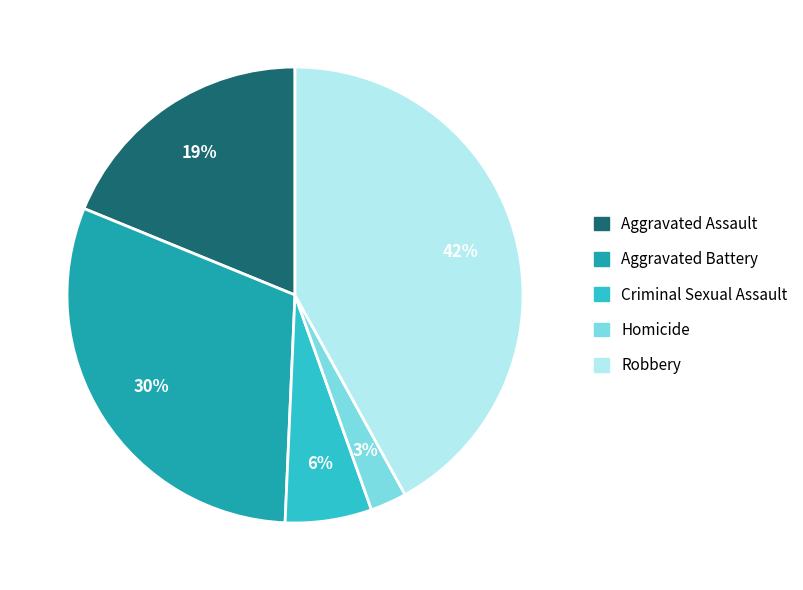

To the nearest percent, what is the average slice percentage?

20%